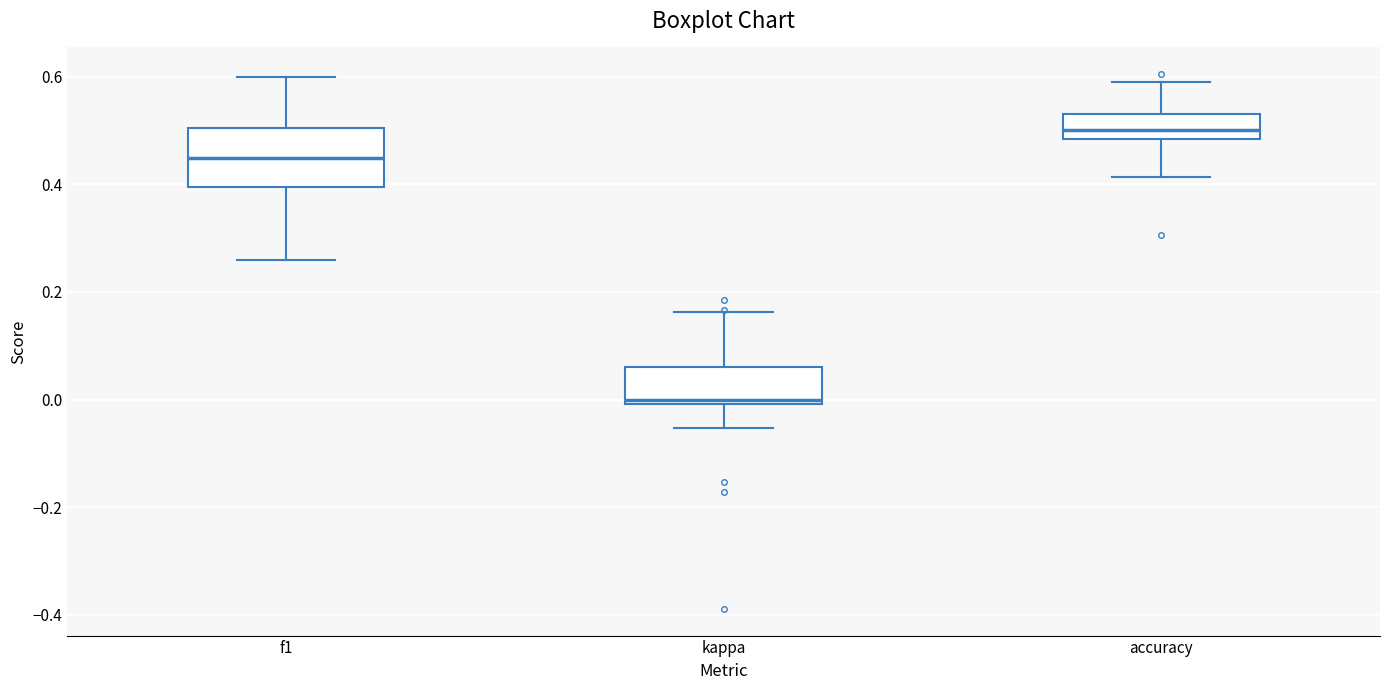

Reading left to right, transcribe this box plot: for each box, give where its median line is, the range the box spans, and where its two whiskers end, as read against the y-axis. The values are not printed on the chart, so give them approximately, as read against the axis.

f1: median 0.44, box 0.40 to 0.50, whiskers 0.26 to 0.60
kappa: median 0.00 (just above the box's lower edge), box 0.00 to 0.06, whiskers -0.06 to 0.16
accuracy: median 0.50, box 0.48 to 0.54, whiskers 0.42 to 0.60